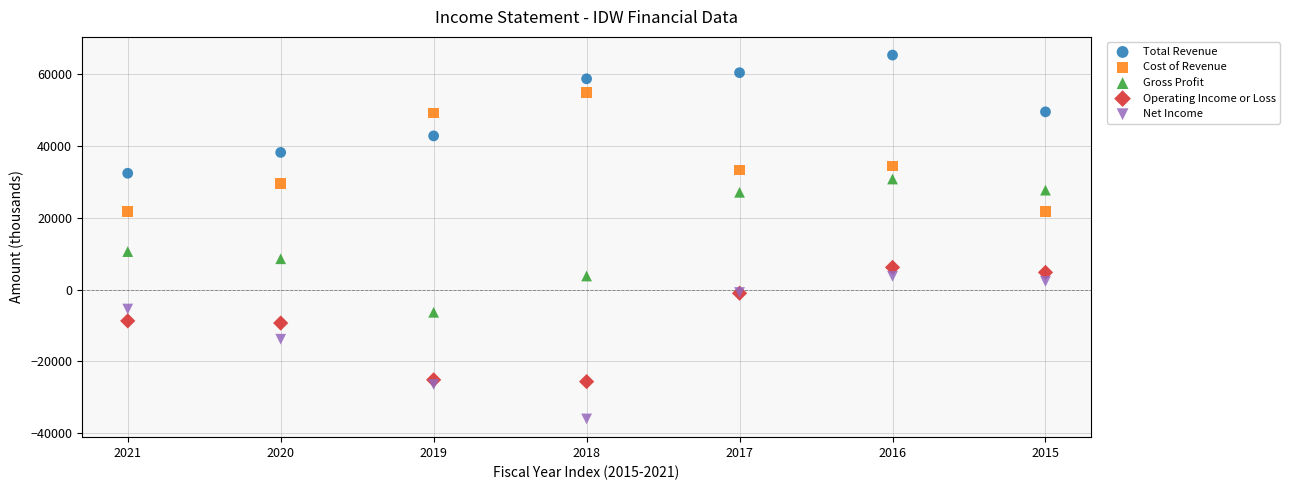

Which series reaches the maximum Y coordinate?

Total Revenue